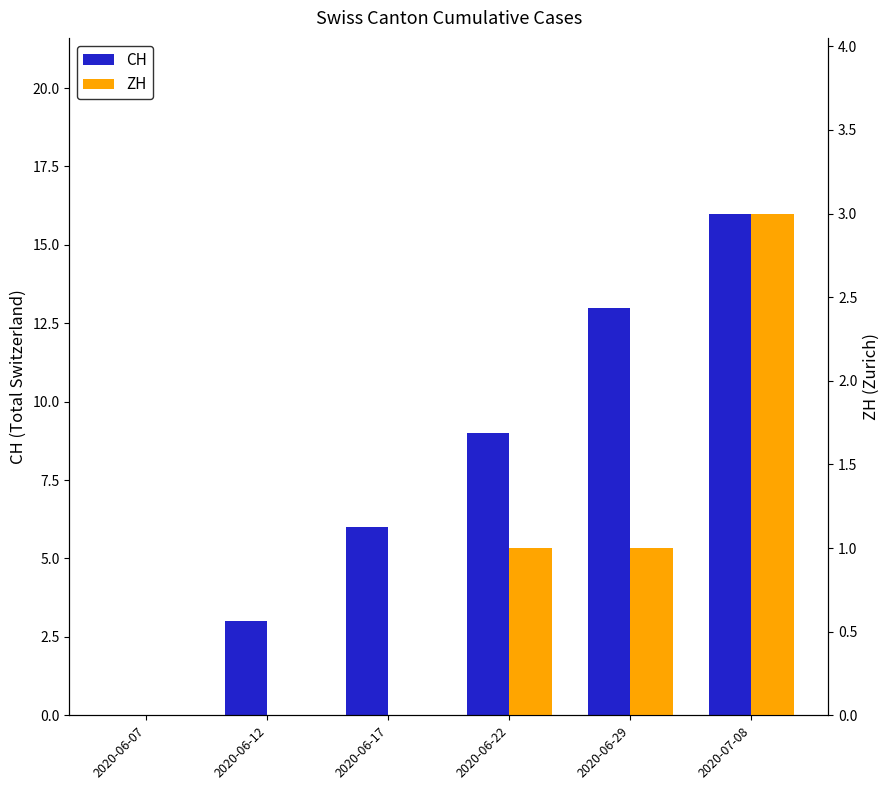

Where is CH nearest to the value 8?

2020-06-22